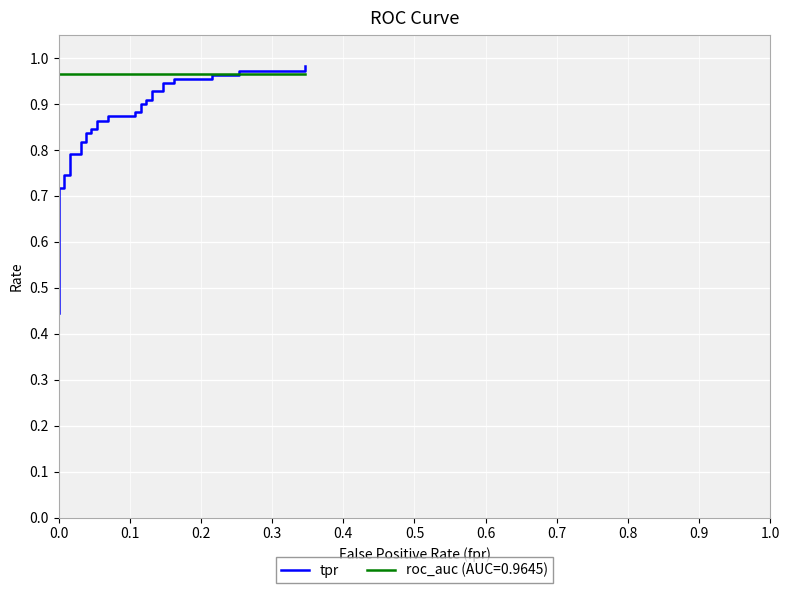

True or false: the data shows 0.5 at 22.

False